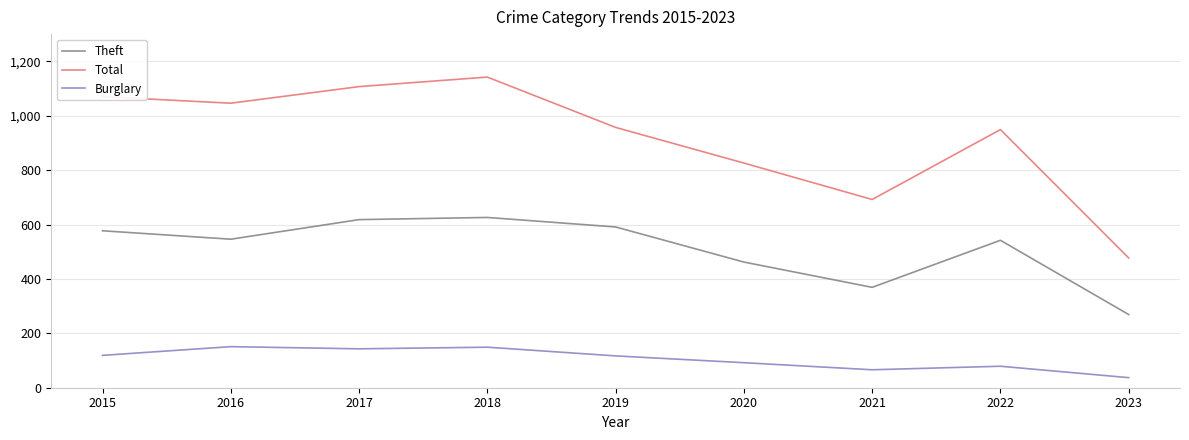

At 2021, list the series in order from smallest to largest.

Burglary, Theft, Total